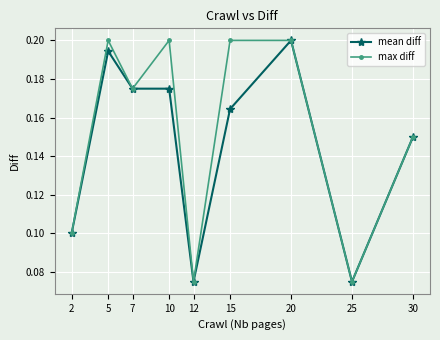

What is the total value across all series at 10?

0.4